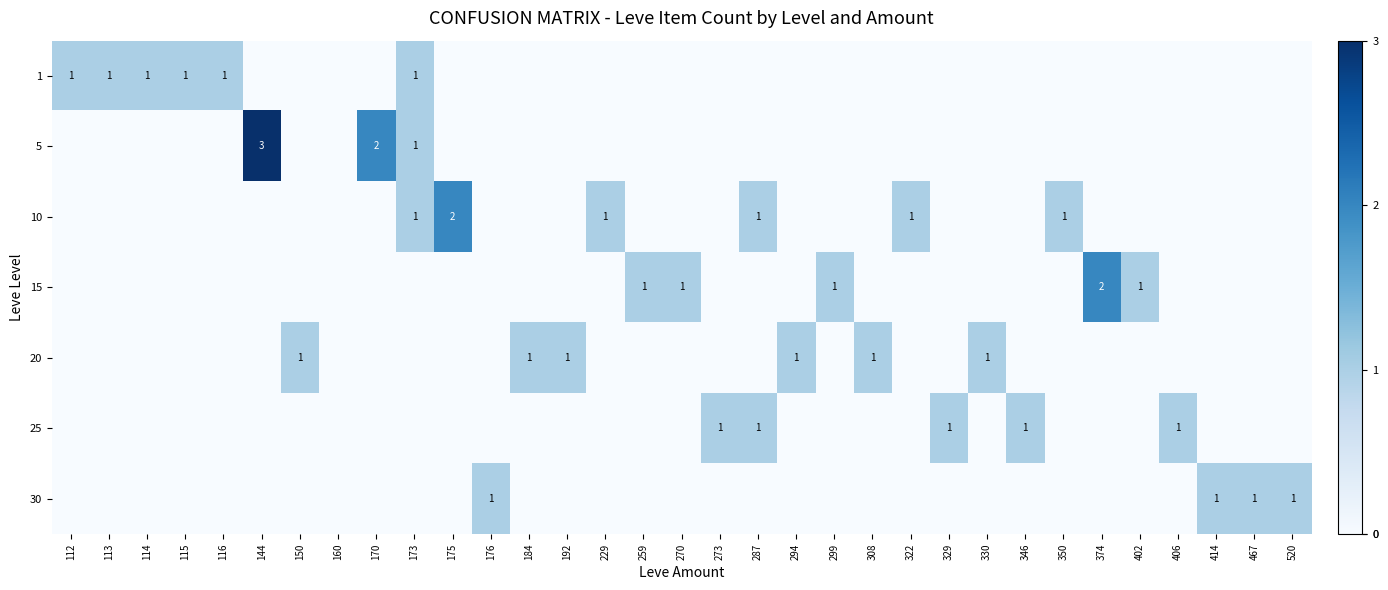

At which label is 15 closest to 1?

259